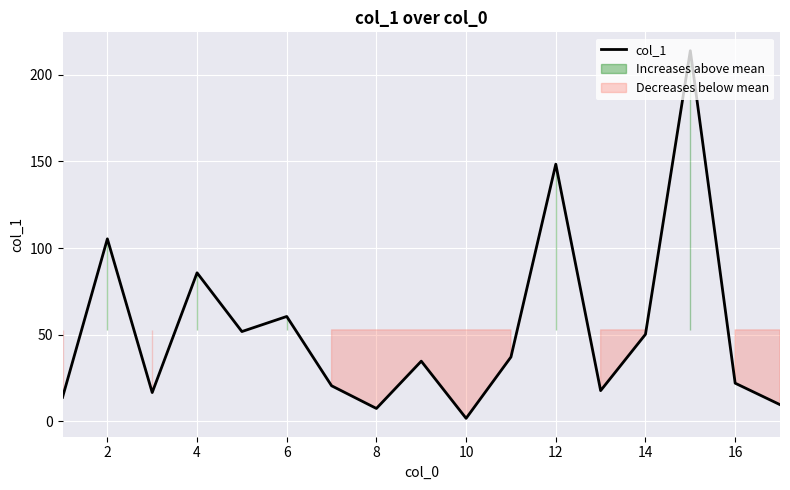

The col_1 series shows 148.4 at 12. True or false?

True